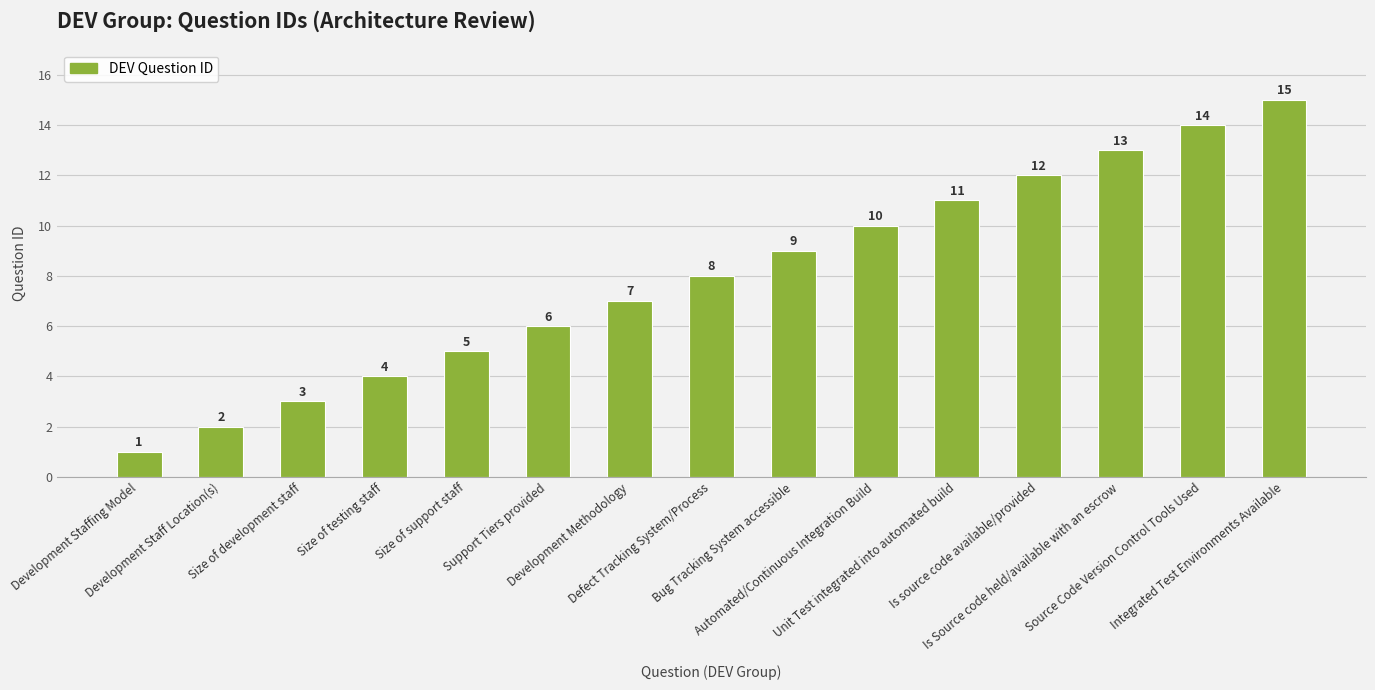

What is the greatest value displayed?

15